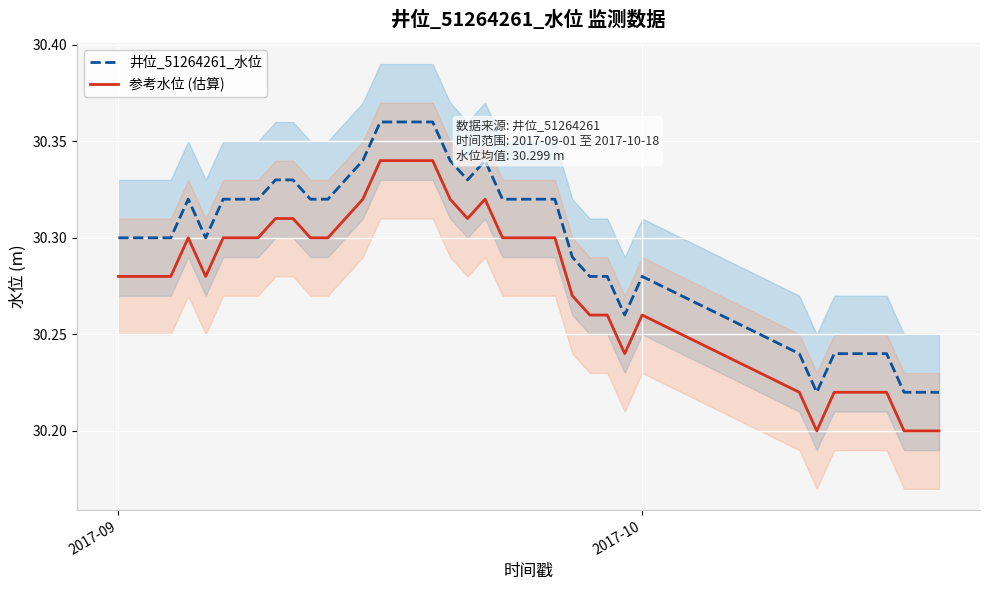

True or false: 参考水位 (估算) and 井位_51264261_水位 cross at least once.

False